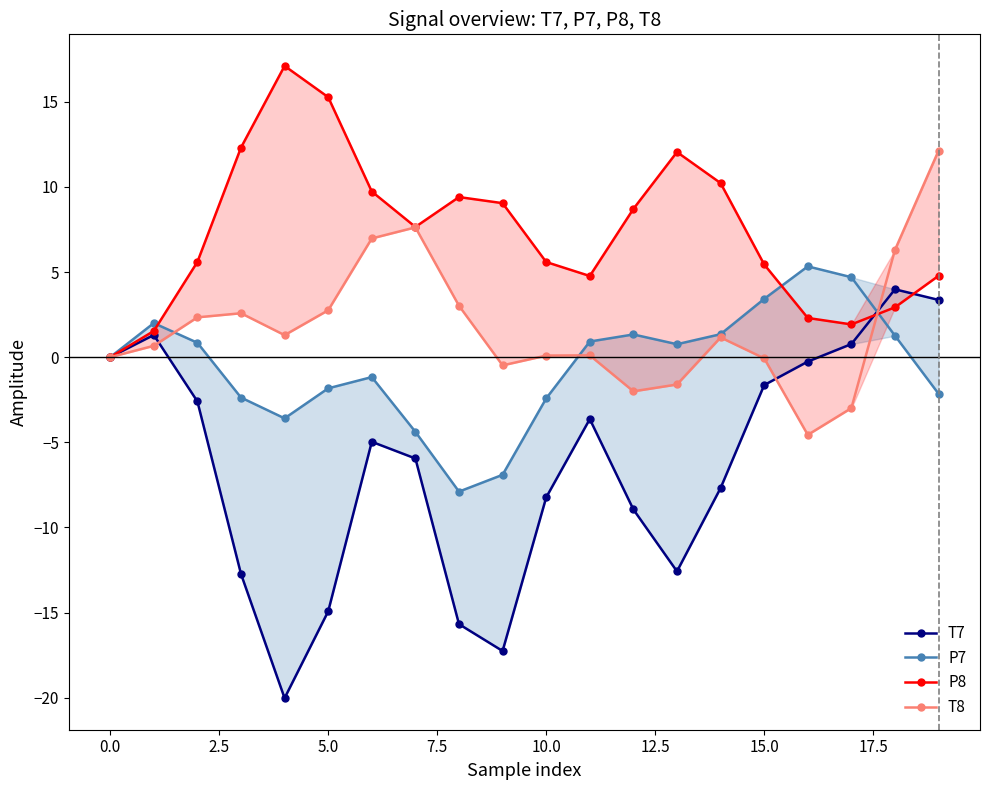

What is the minimum value shown in the chart?

-20.0